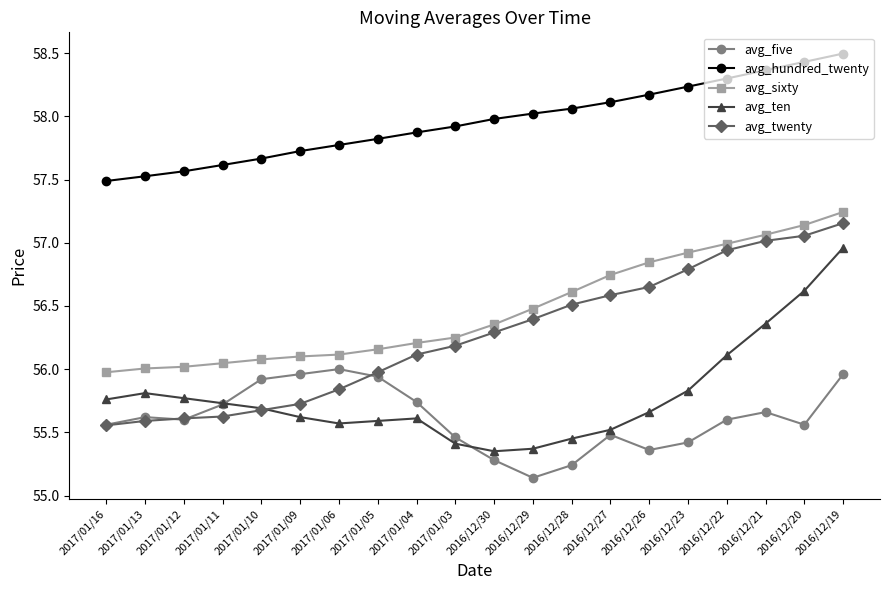

True or false: avg_hundred_twenty and avg_twenty intersect in this chart.

False